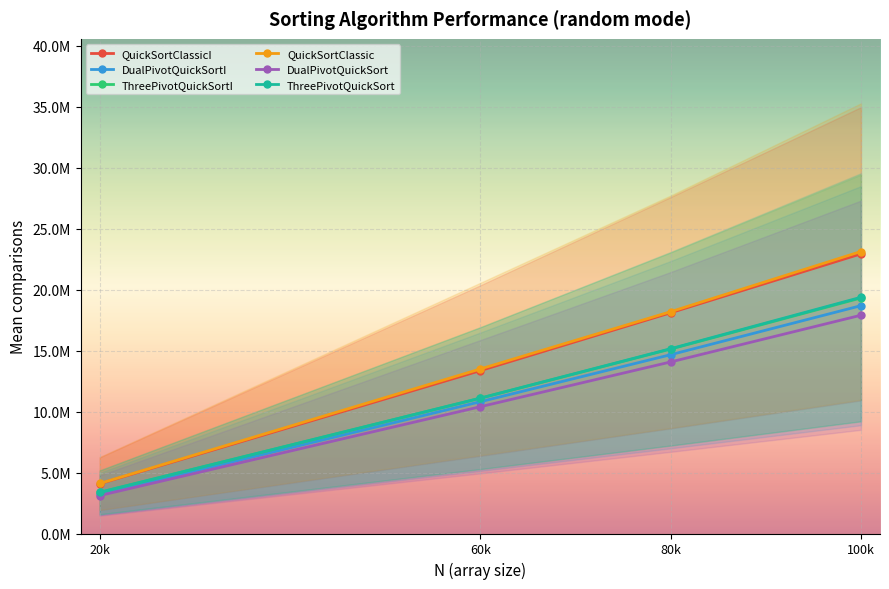

True or false: DualPivotQuickSortI has more than 0 interior local peaks.

False